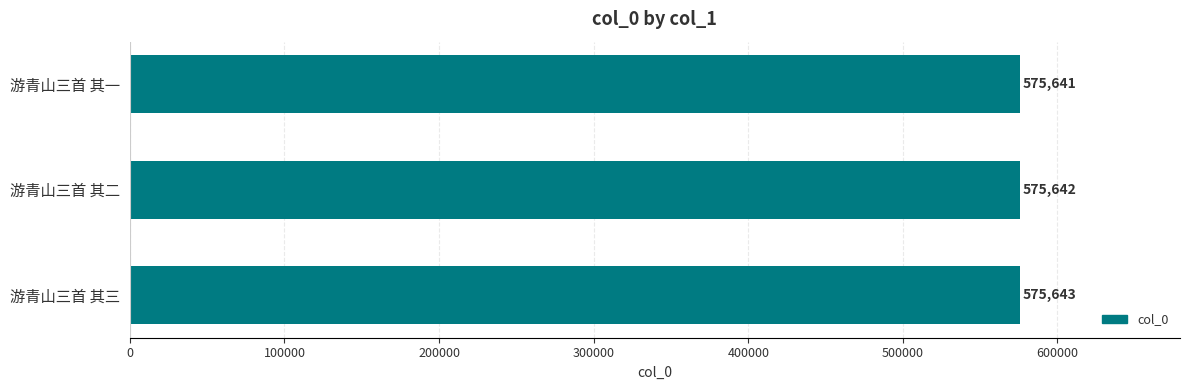

True or false: the data shows 575641 at 游青山三首 其一.

True